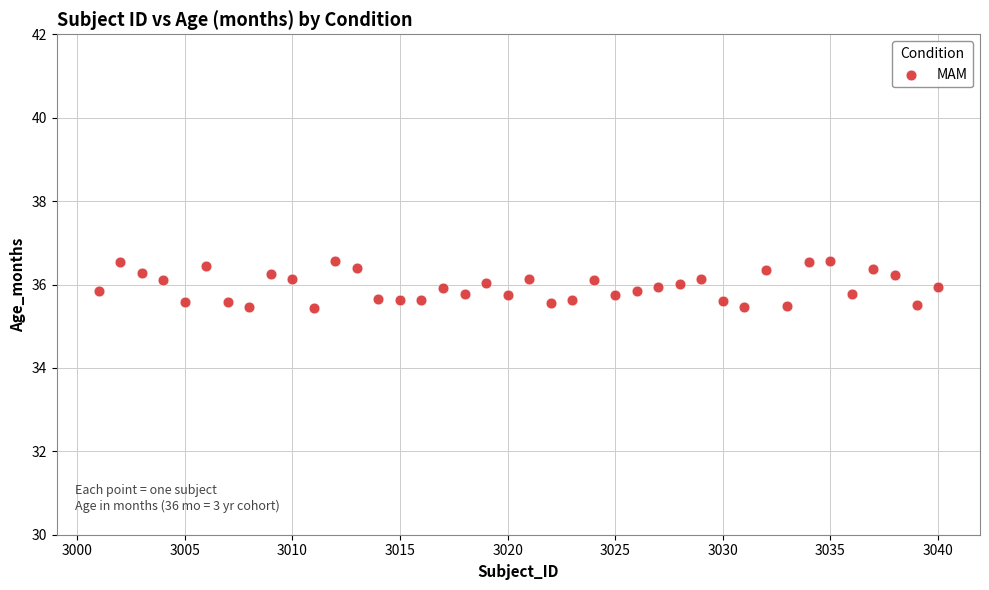

What is the range of X values (max minus min)?

39.0